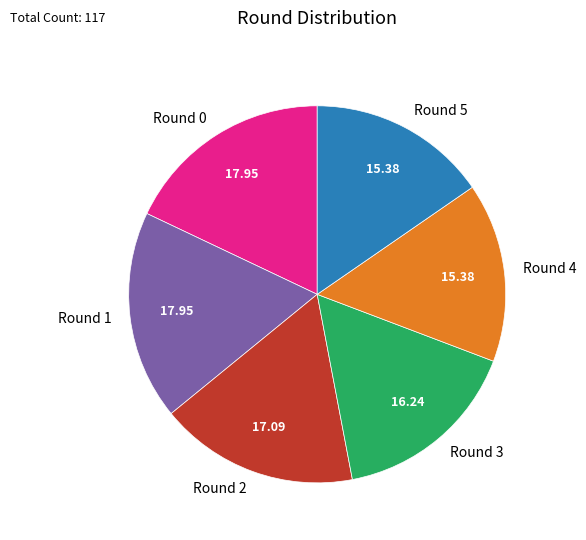

Between Round 4 and Round 1, which is larger?

Round 1